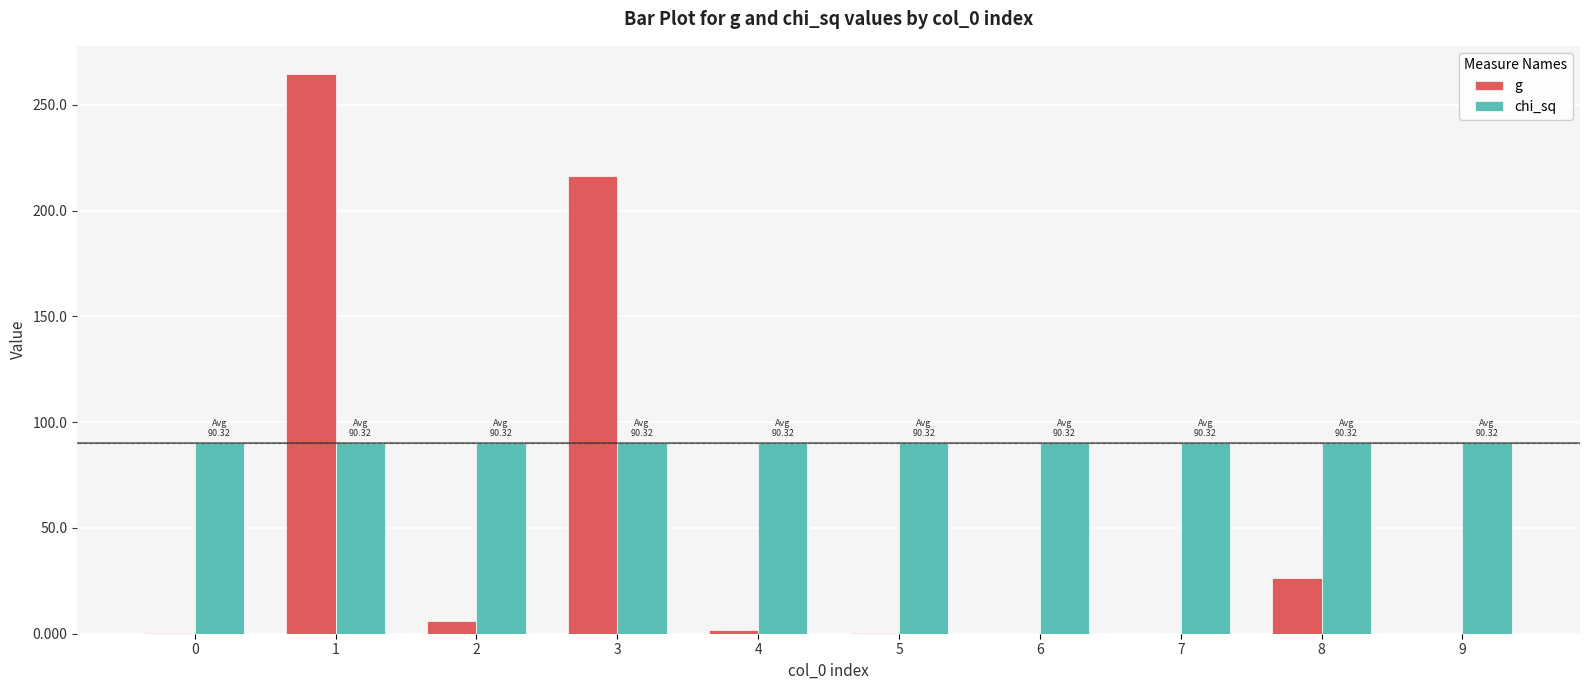

What is the sum of all g values?

515.5